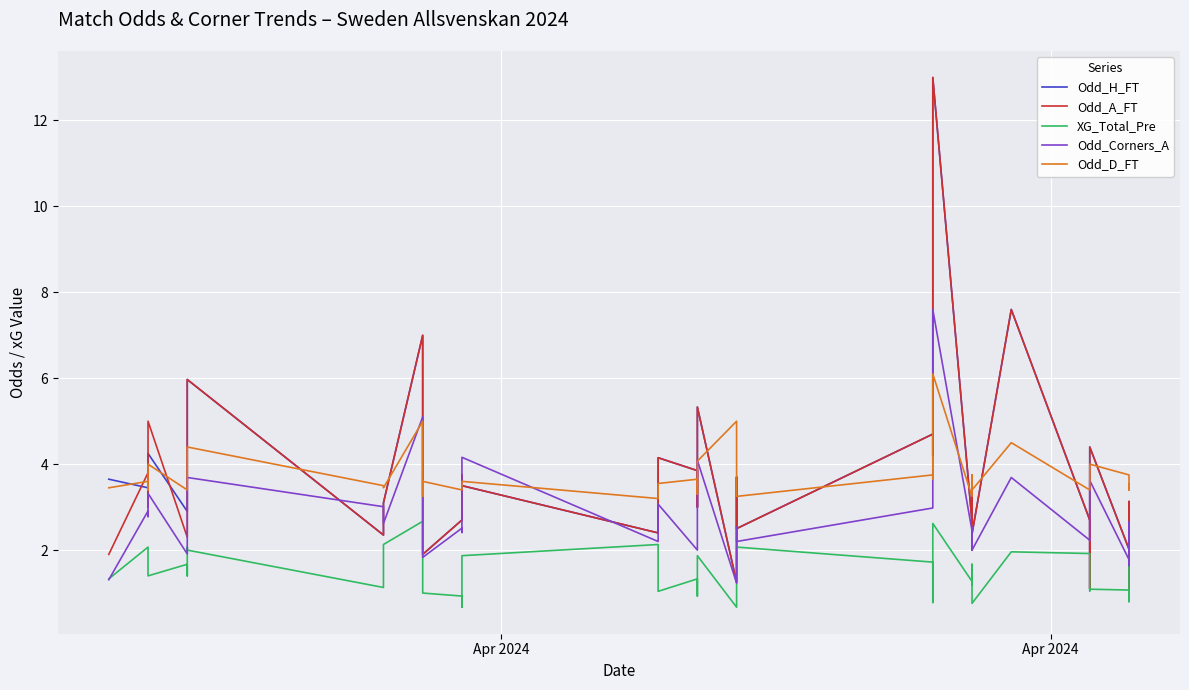

What are all the series names shown in the legend?

Odd_H_FT, Odd_A_FT, XG_Total_Pre, Odd_Corners_A, Odd_D_FT